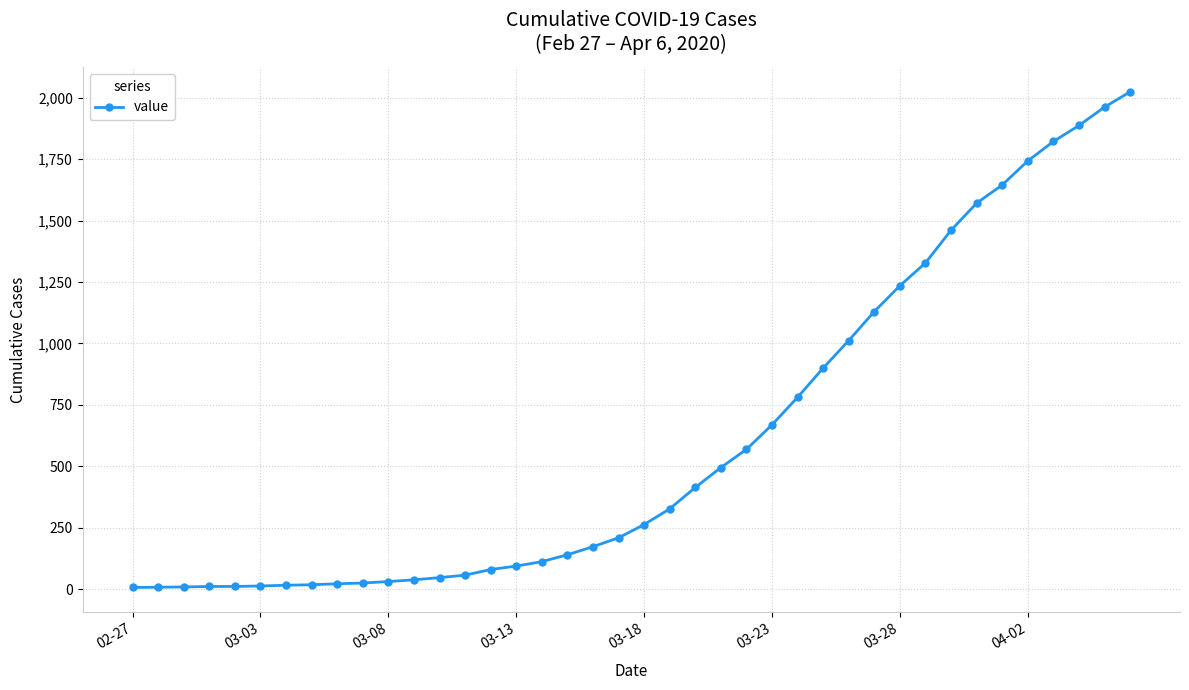

What is the average value?

609